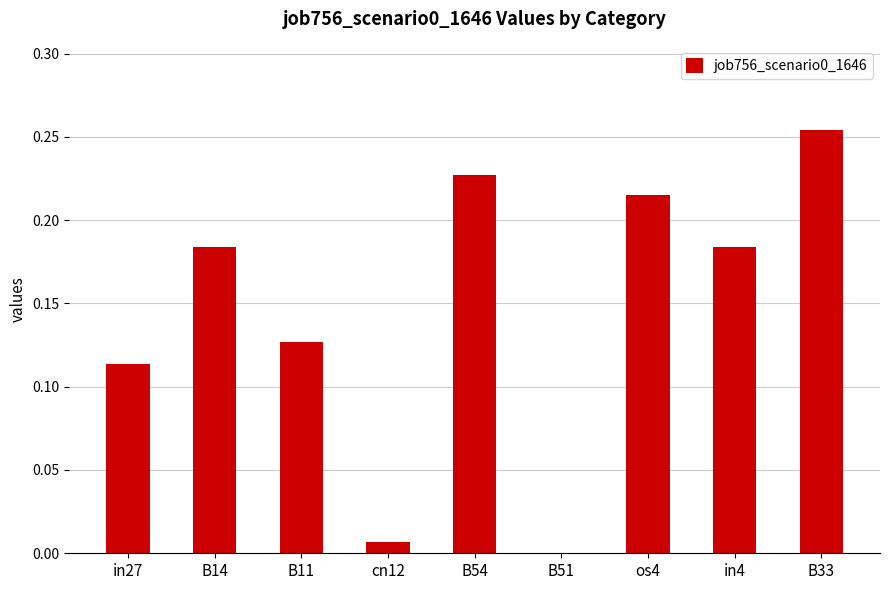

The chart shows a value of 0.1 at B14. True or false?

False